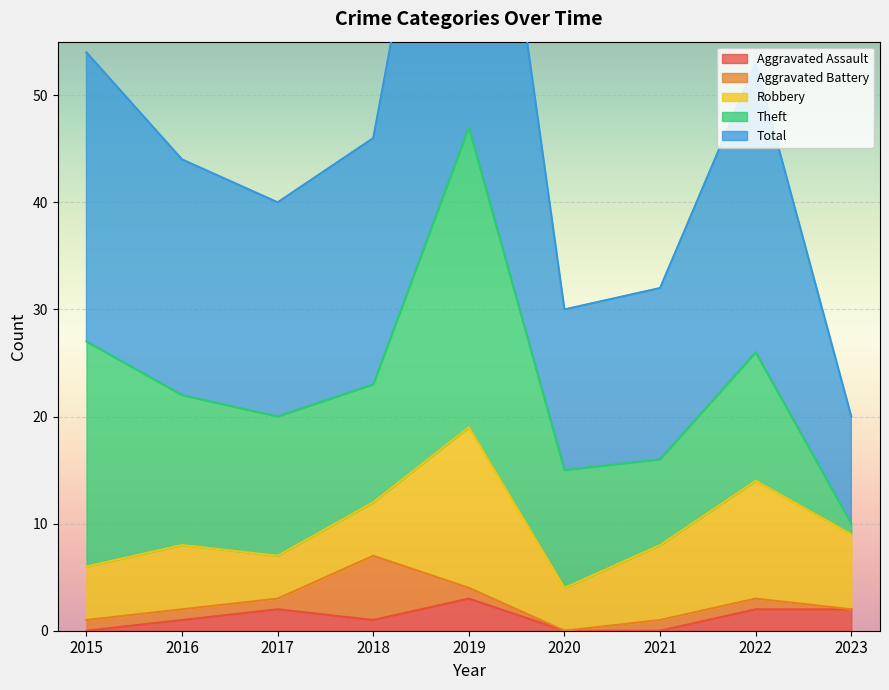

Is it true that Aggravated Assault equals 1 at 2016?

True